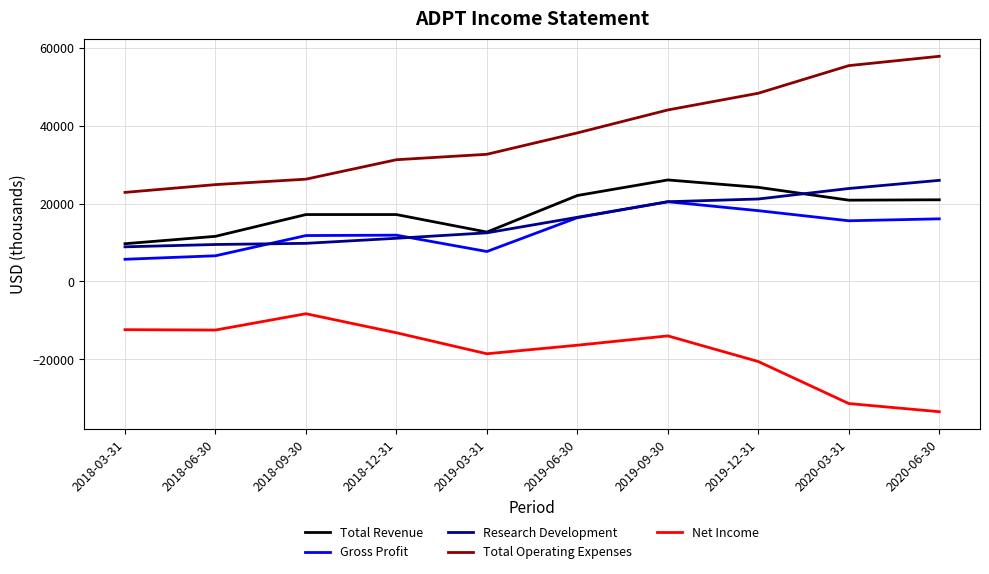

What are all the series names shown in the legend?

Total Revenue, Gross Profit, Research Development, Total Operating Expenses, Net Income